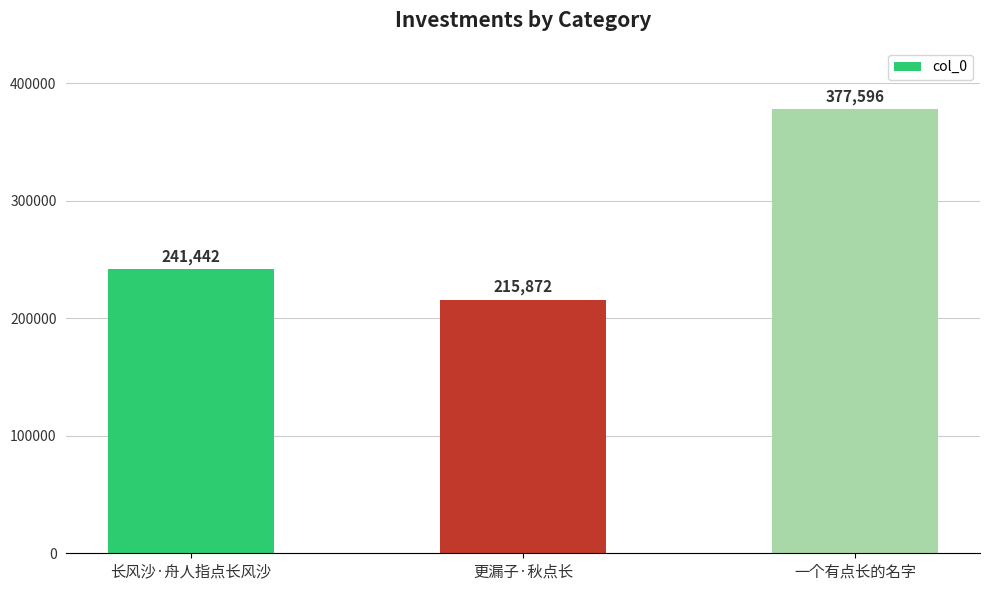

What is the difference between the values at 更漏子·秋点长 and 长风沙·舟人指点长风沙?

25570